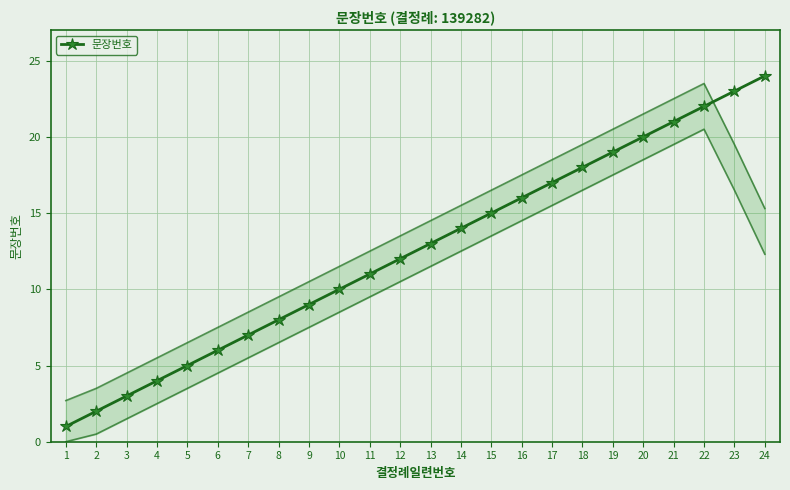

Approximately how many times larger is the value at 3 compared to 20?

0.1